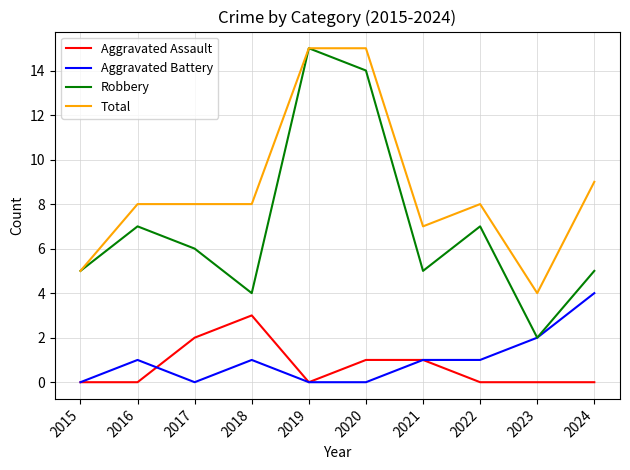

True or false: Total and Aggravated Assault intersect in this chart.

False